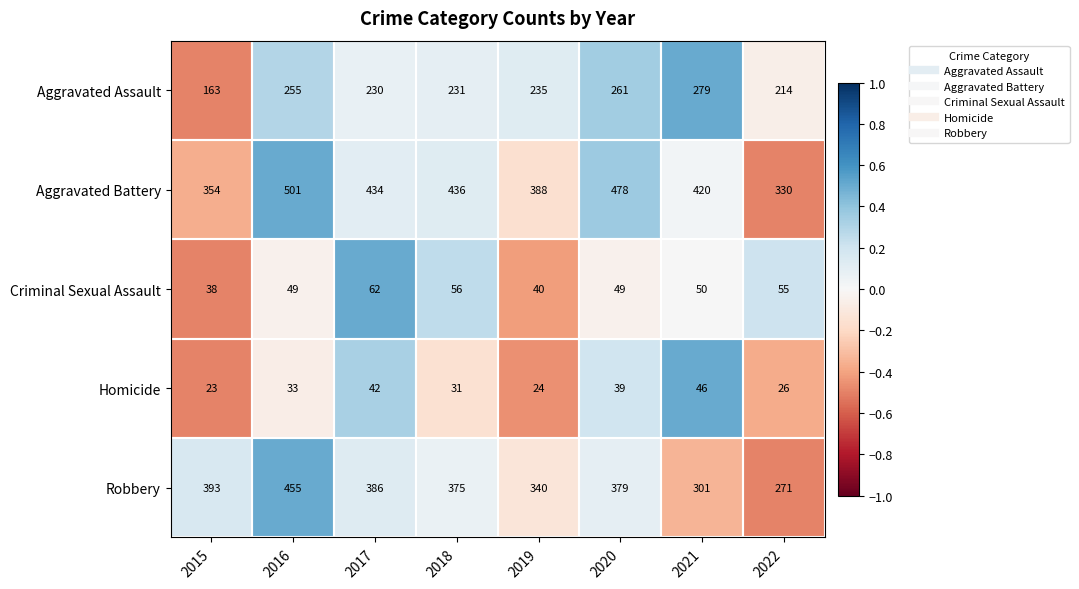

At which label is Homicide closest to 34?

2016